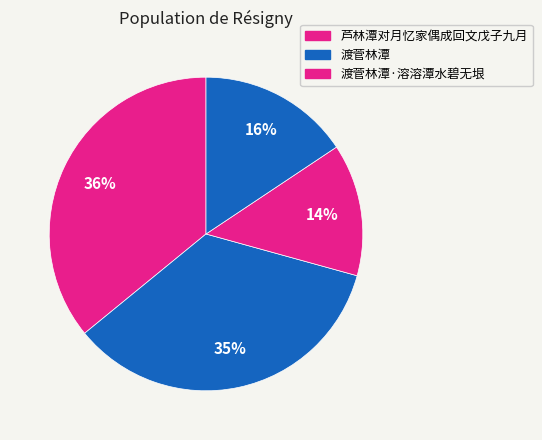

Which slice is the smallest?

渡菅林潭·溶溶潭水碧无垠